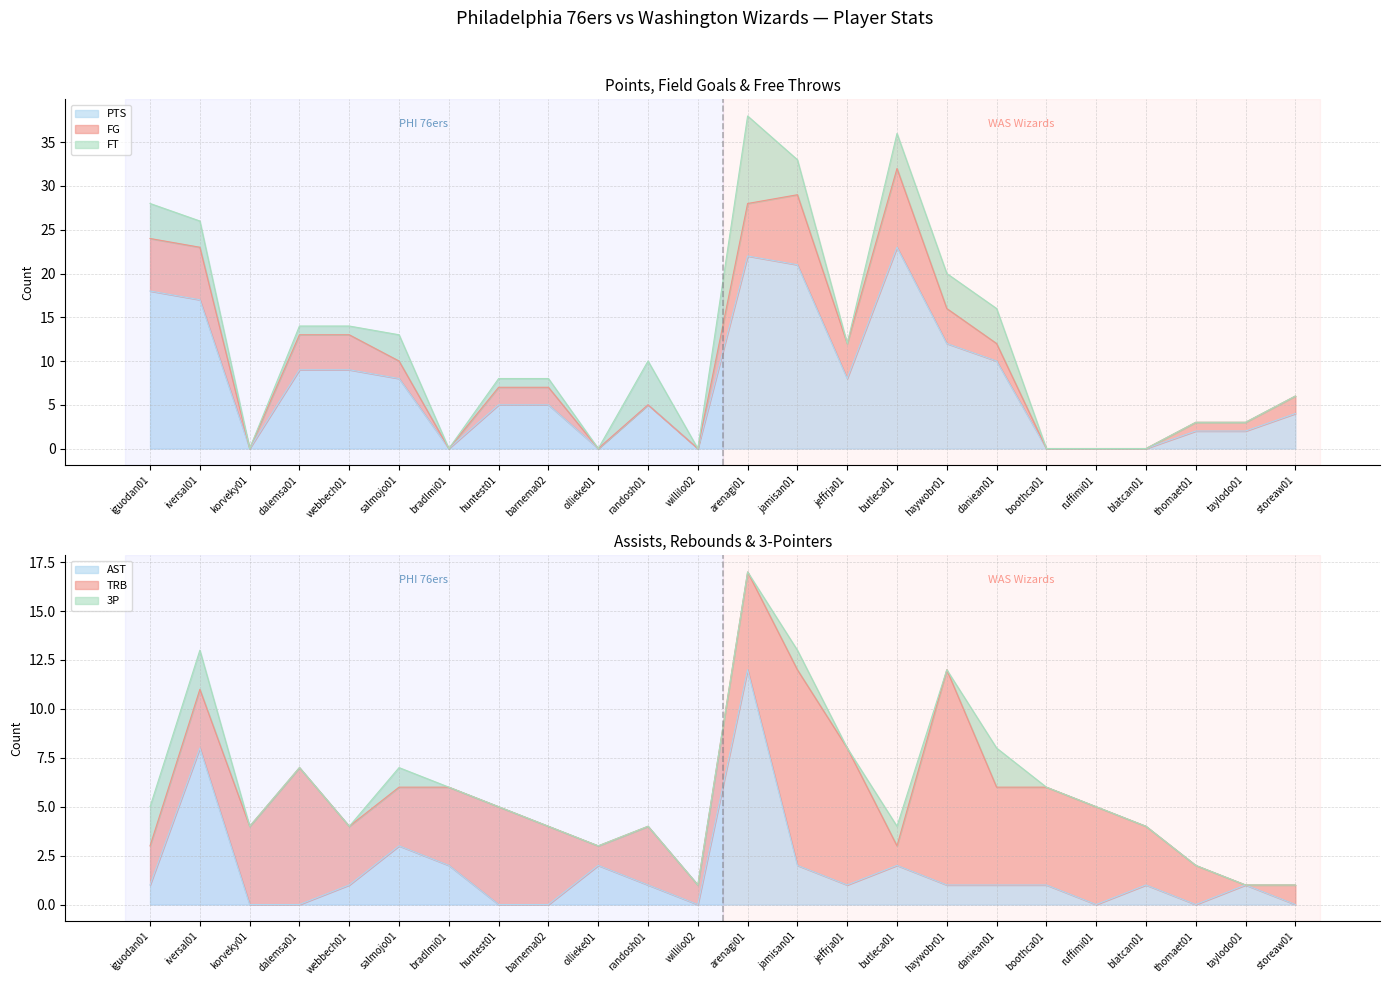

Which category has the lowest value in the AST series?

korveky01